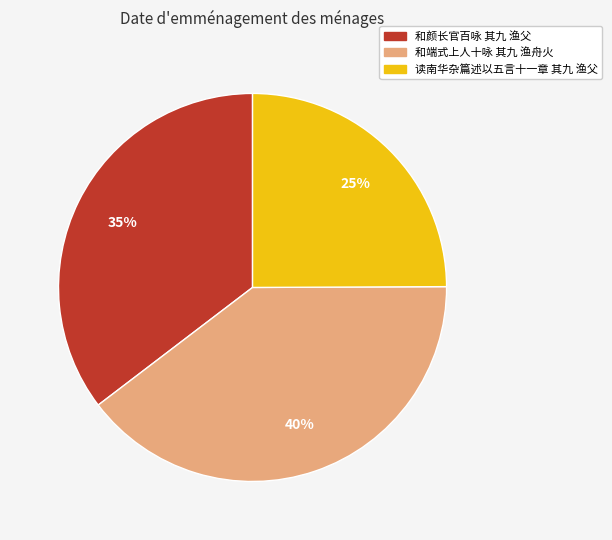

True or false: 读南华杂篇述以五言十一章 其九 渔父 accounts for 25% of the total.

True